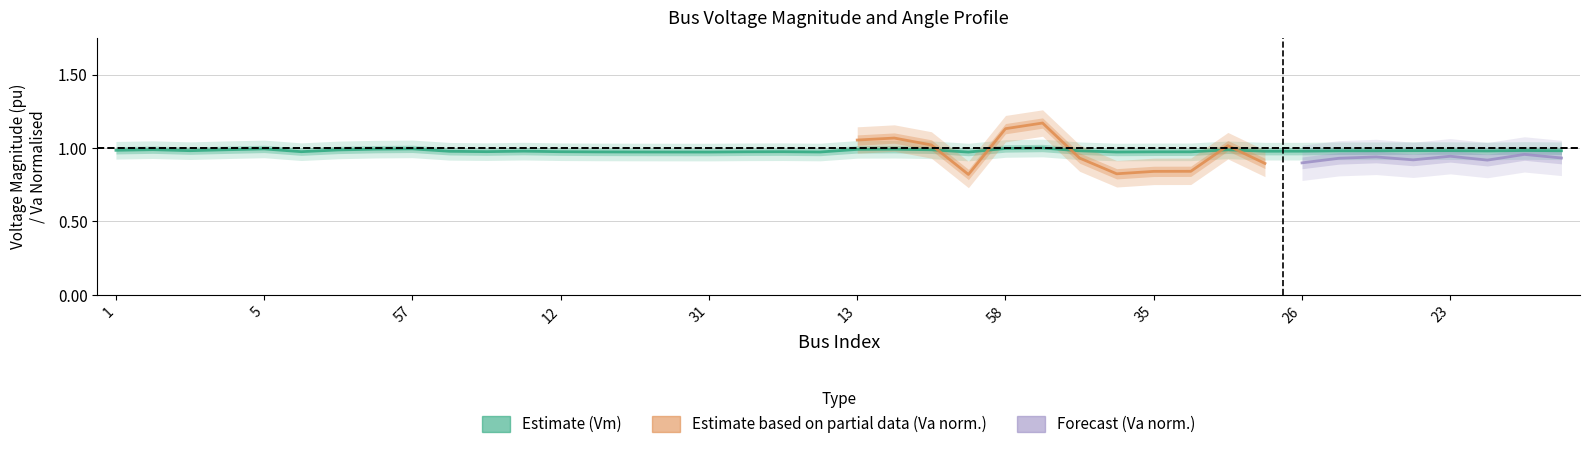

Reading left to right, extract all data points from this chart.

1=1.0	2=1.0	3=1.0	4=1.0	5=1.0	11=1.0	18=1.0	60=1.0	57=1.0	6=1.0	8=1.0	63=1.0	12=1.0	36=1.0	9=1.0	16=1.0	31=1.0	34=1.0	65=1.0	66=1.0	13=1.0	15=1.0	62=1.0	32=1.0	58=1.0	59=1.0	40=1.0	37=1.0	35=1.0	33=1.0	61=1.0	45=1.0	26=1.0	19=1.0	20=1.0	21=1.0	23=1.0	24=1.0	30=1.0	28=1.0